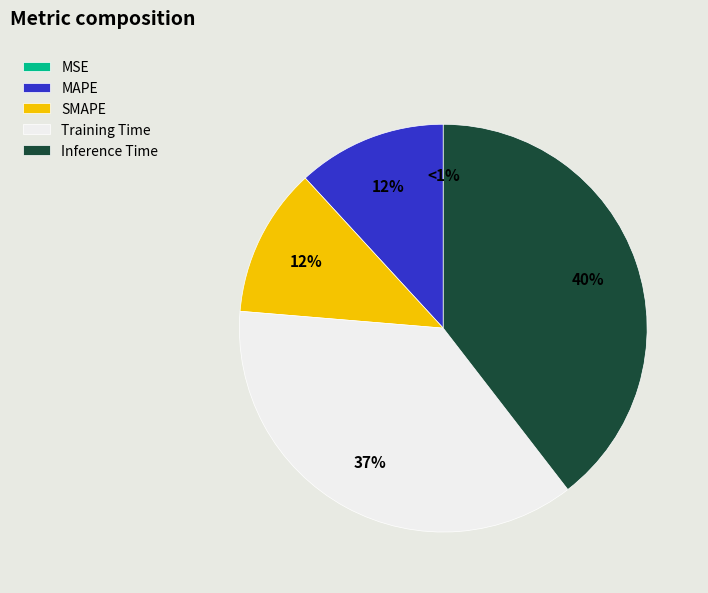

What portion of the pie excludes MAPE?

88.2%